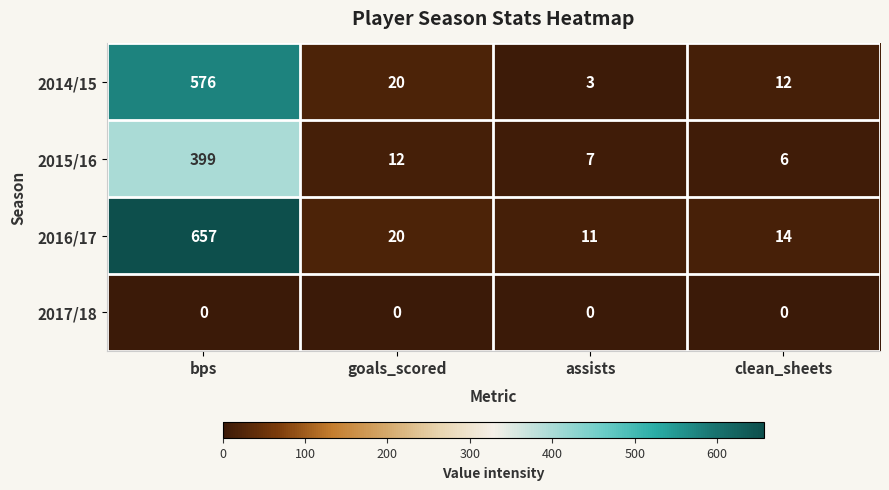

The 2015/16 series shows 6 at clean_sheets. True or false?

True